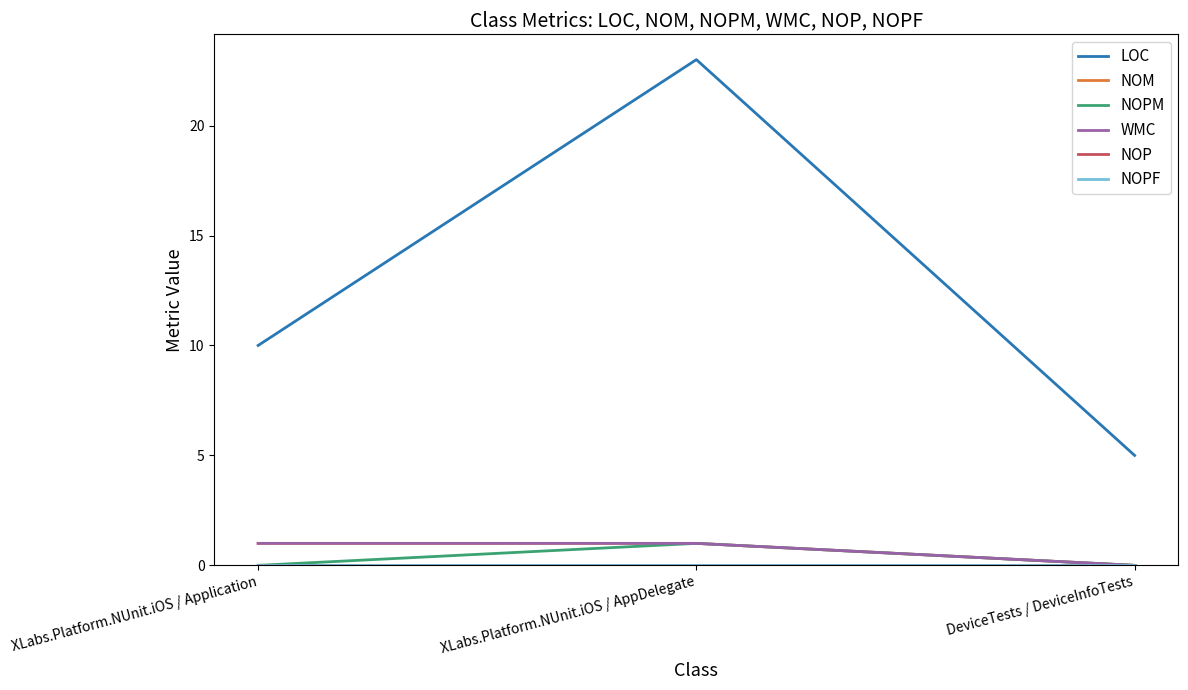

What position from the right is XLabs.Platform.NUnit.iOS / AppDelegate?

2